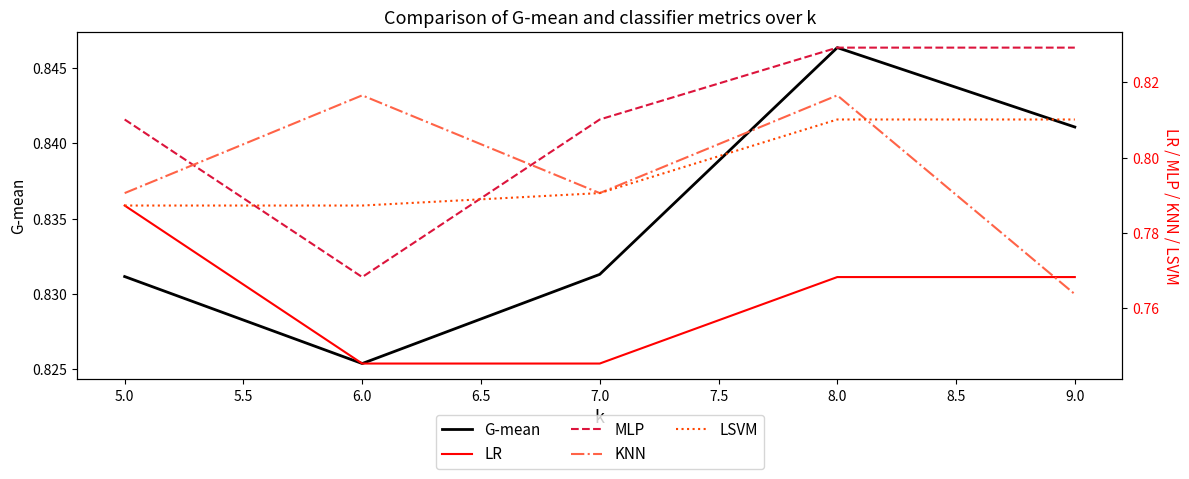

Is it true that G-mean equals 0.5 at 8.0?

False